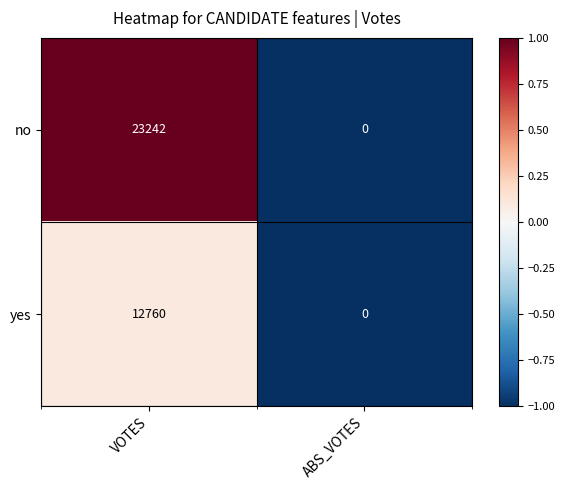

At which category does the chart reach its peak across all series?

VOTES